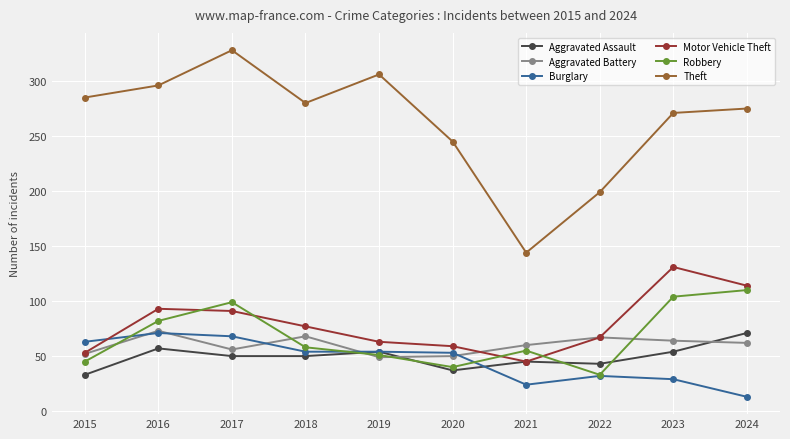

Is the value of Aggravated Assault at 2016 greater than the value of Aggravated Battery at 2023?

No